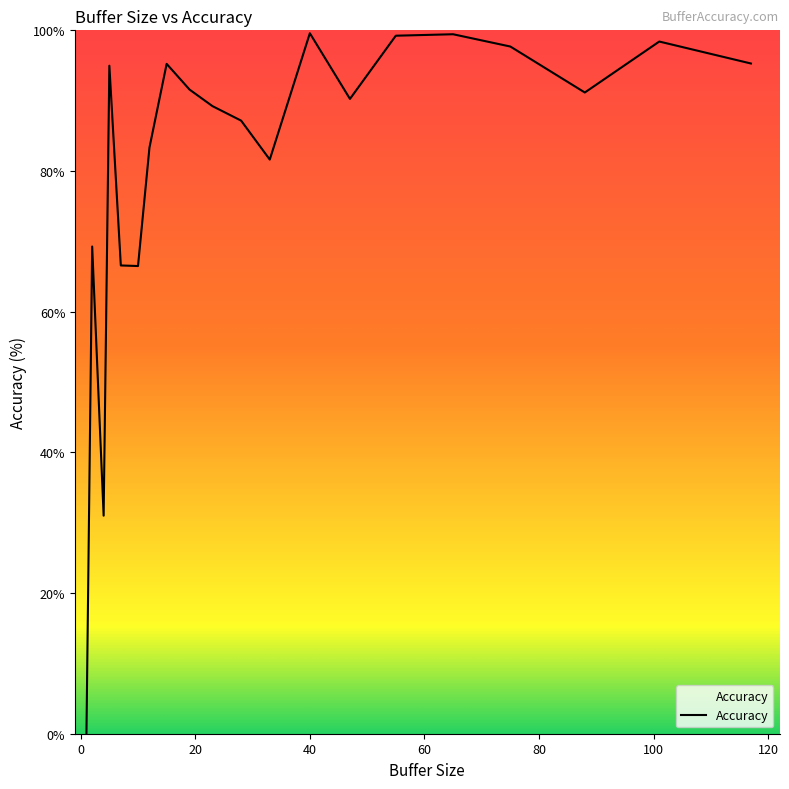

What is the sum of all values?

1627.5